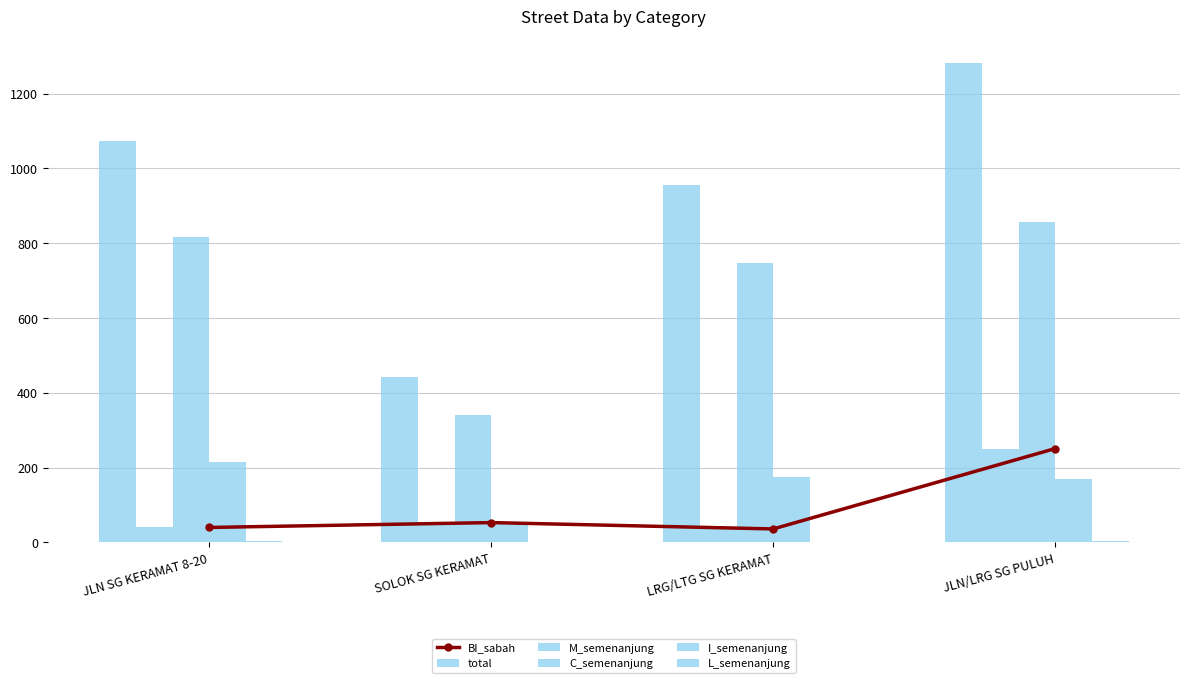

What are all the series names shown in the legend?

BI_sabah, total, M_semenanjung, C_semenanjung, I_semenanjung, L_semenanjung